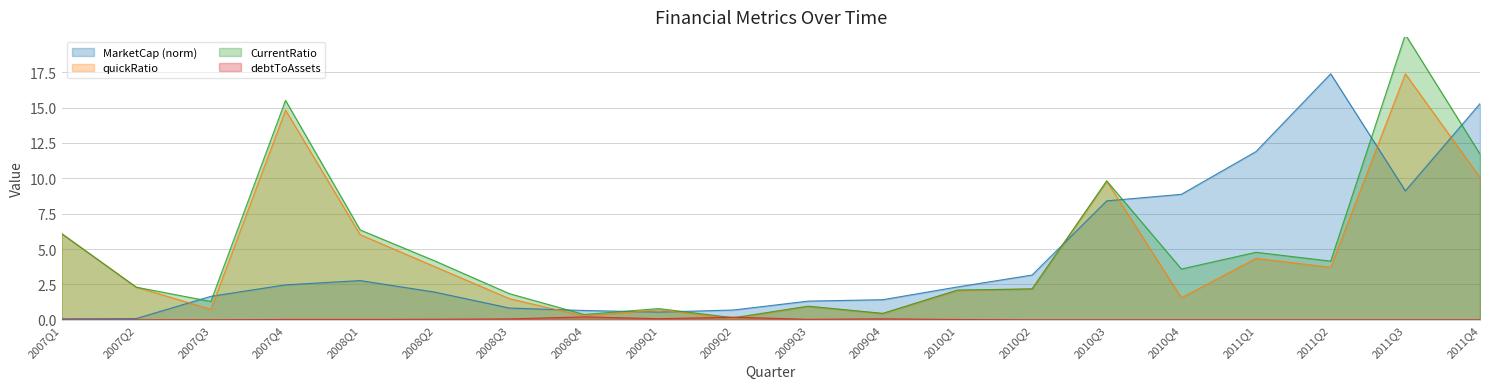

What position from the right is 2010Q3?

6